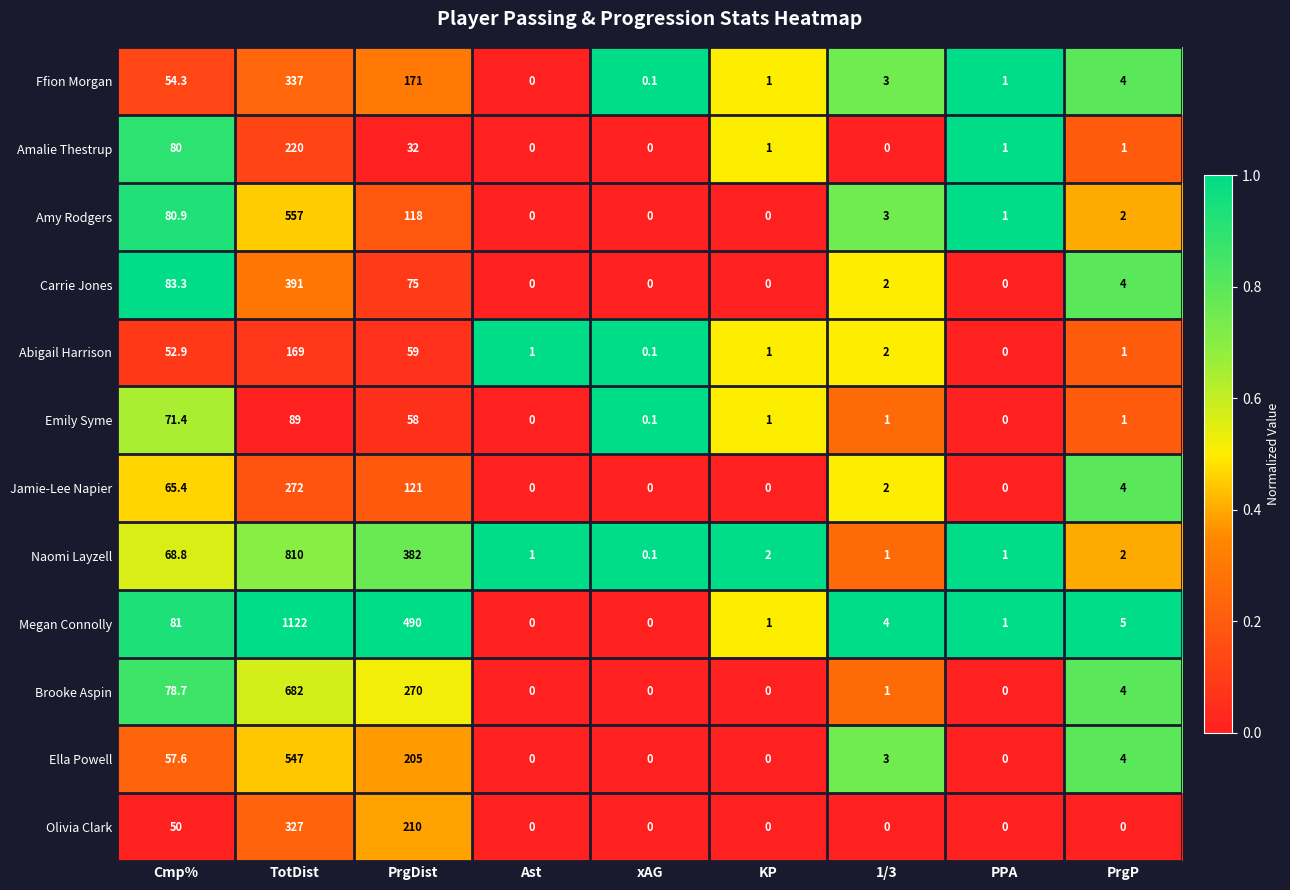

What is the sum of all Jamie-Lee Napier values?

464.4